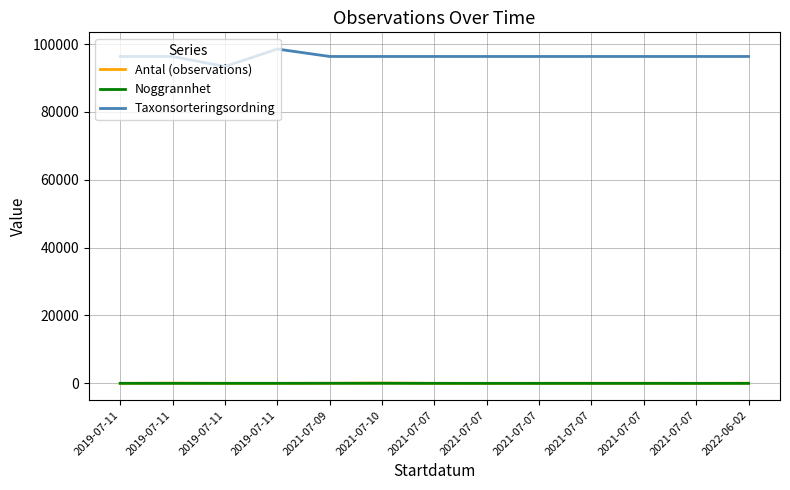

What is the maximum value for Antal (observations)?

100